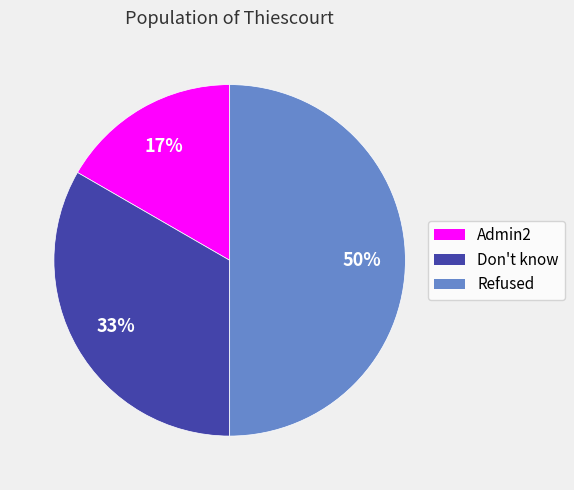

Which has a higher value, Refused or Admin2?

Refused